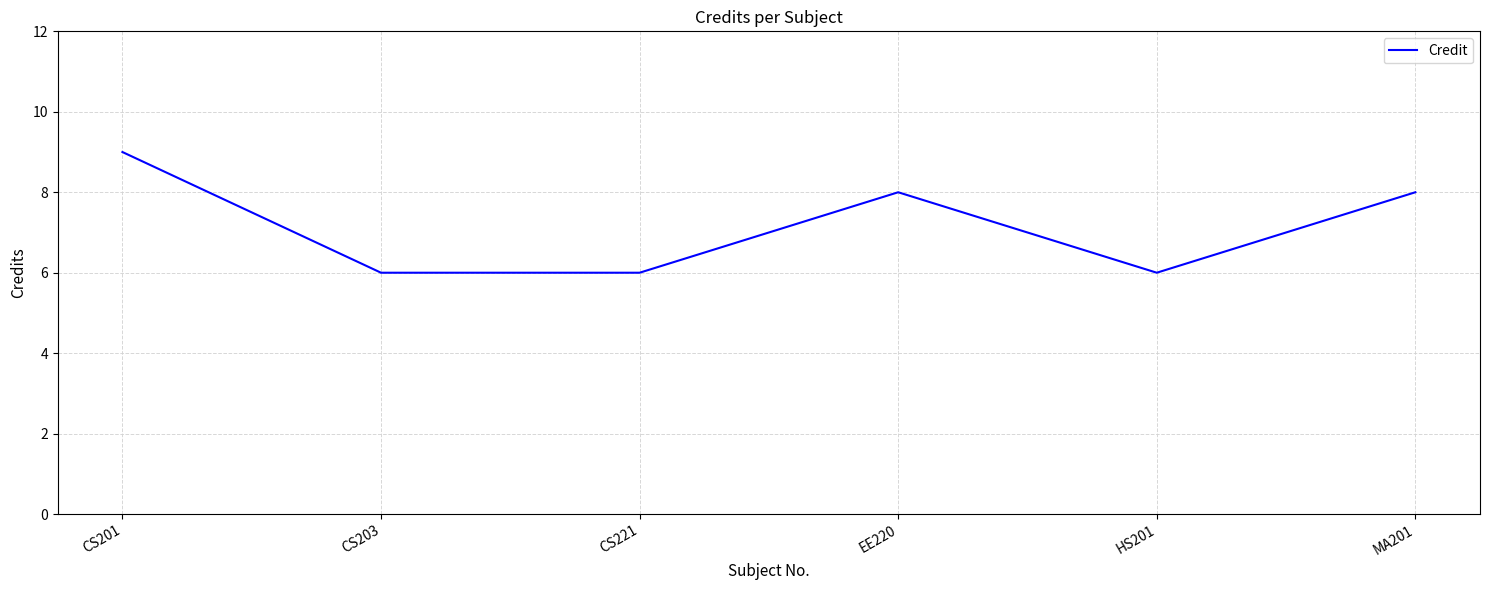

What is the minimum value shown in the chart?

6